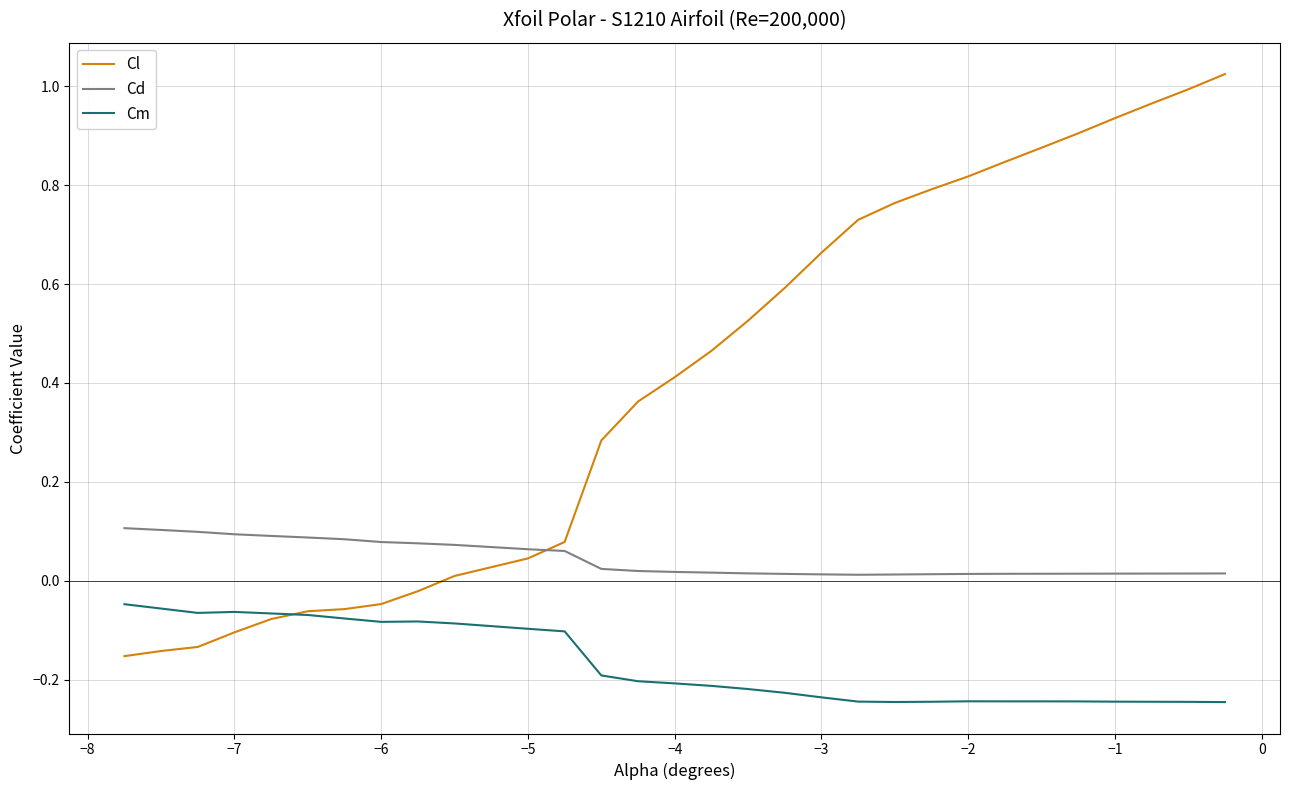

Which series has the largest total across all categories?

Cl